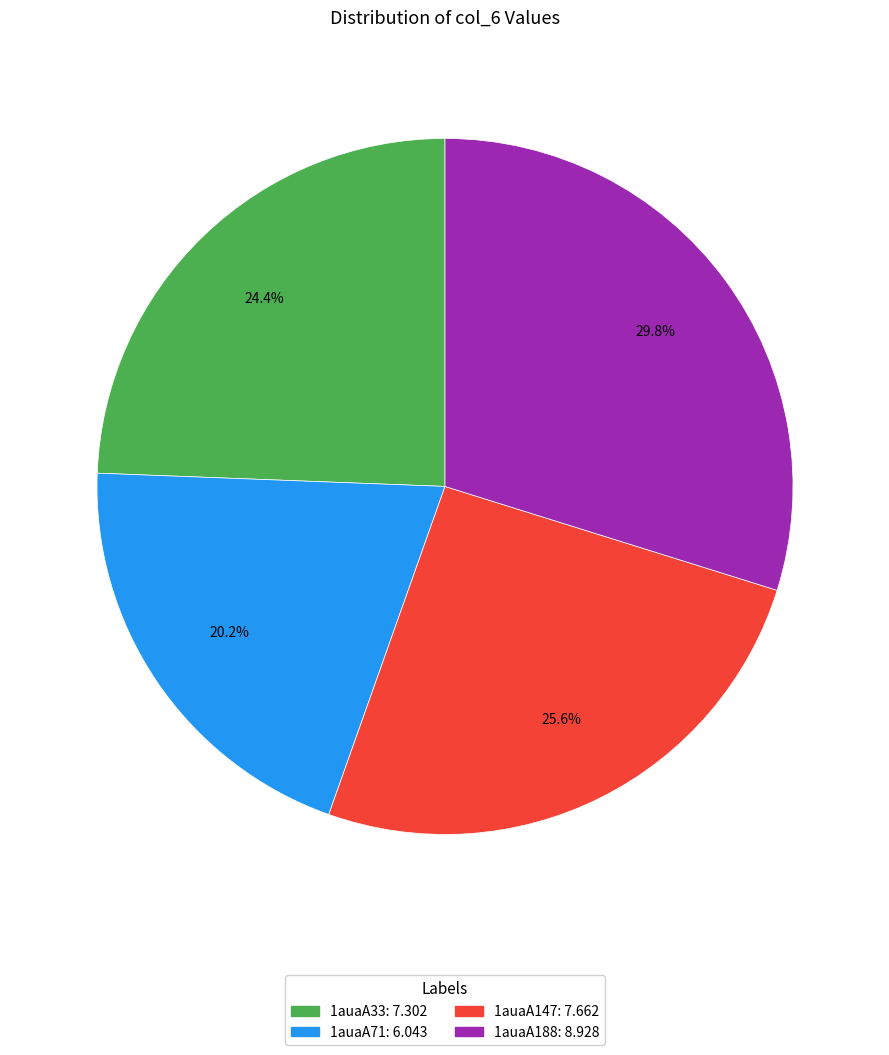

Rank the categories by value from highest to lowest.

1auaA188, 1auaA147, 1auaA33, 1auaA71